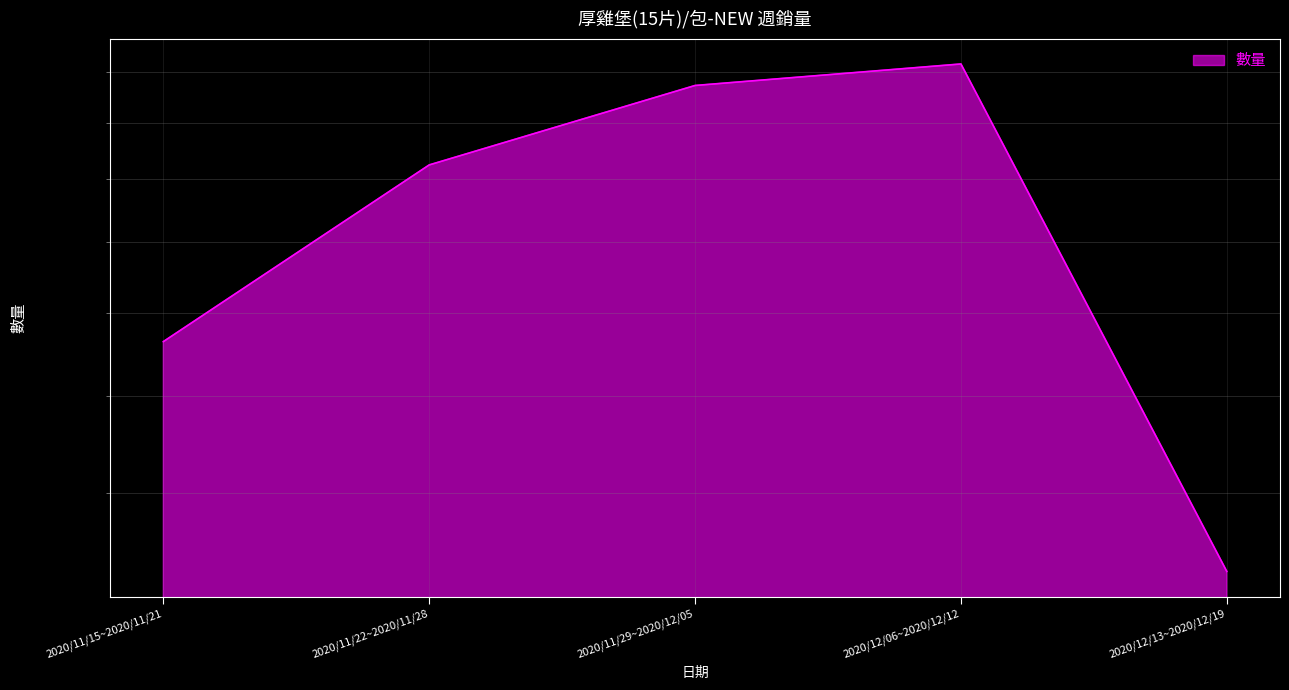

Which has a higher value, 2020/11/29~2020/12/05 or 2020/12/13~2020/12/19?

2020/11/29~2020/12/05